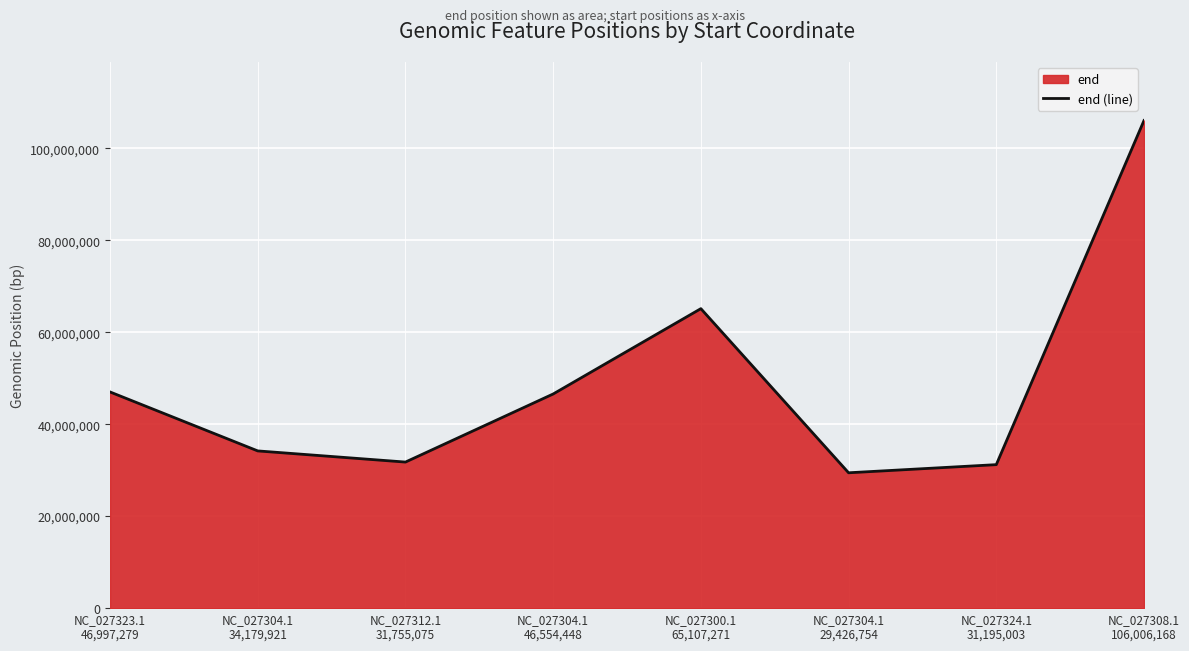

How many values are below 46554482?

4